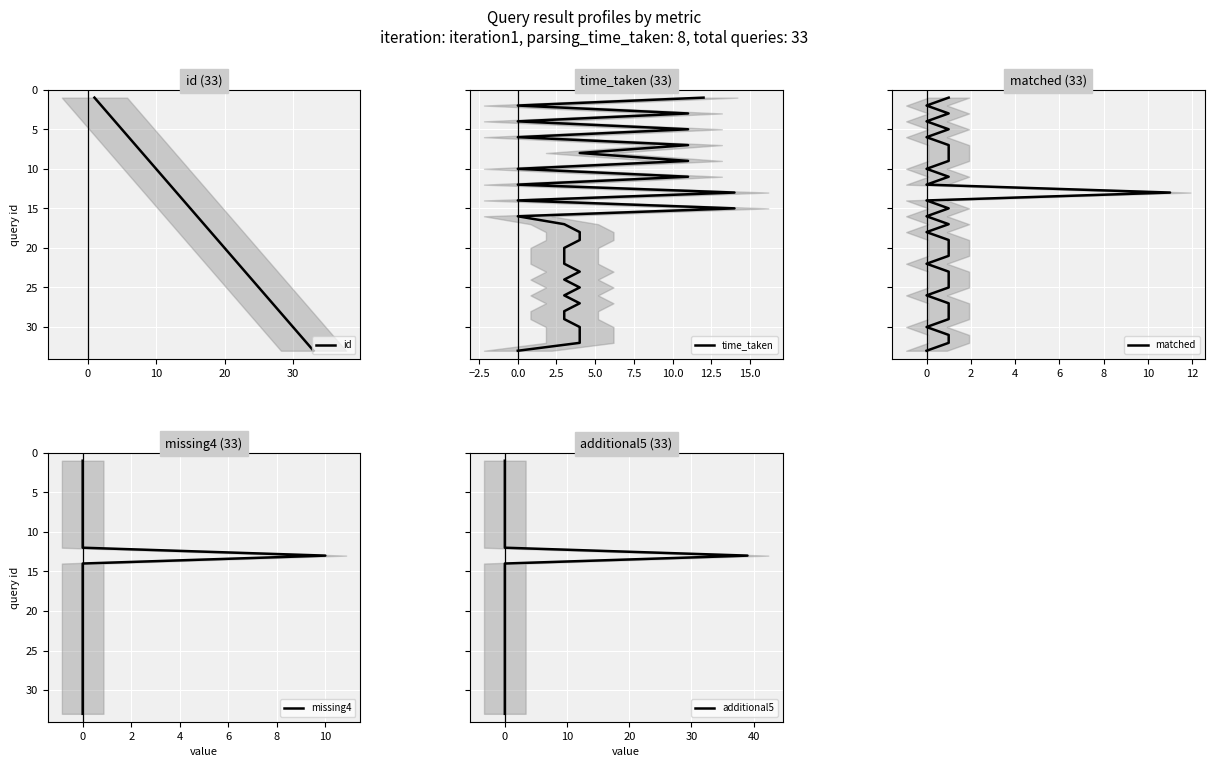

What is the difference between the maximum and minimum values in the id series?

32